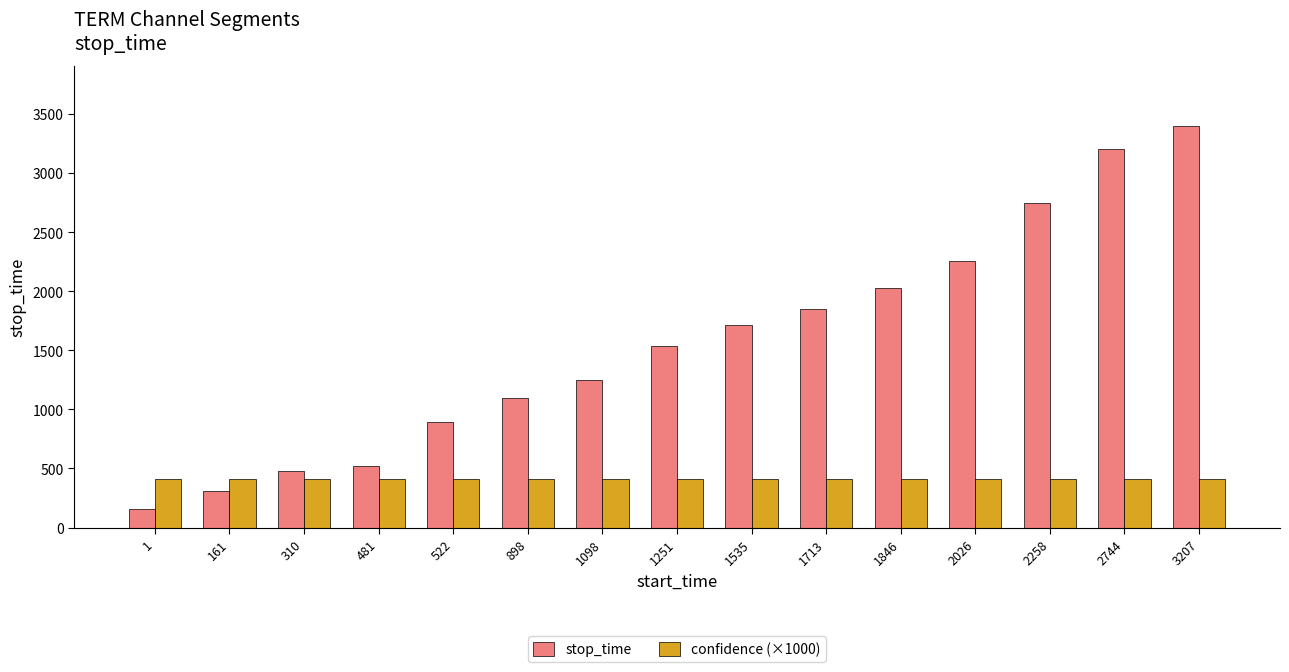

Between 1 and 310, which series saw the biggest shift?

stop_time